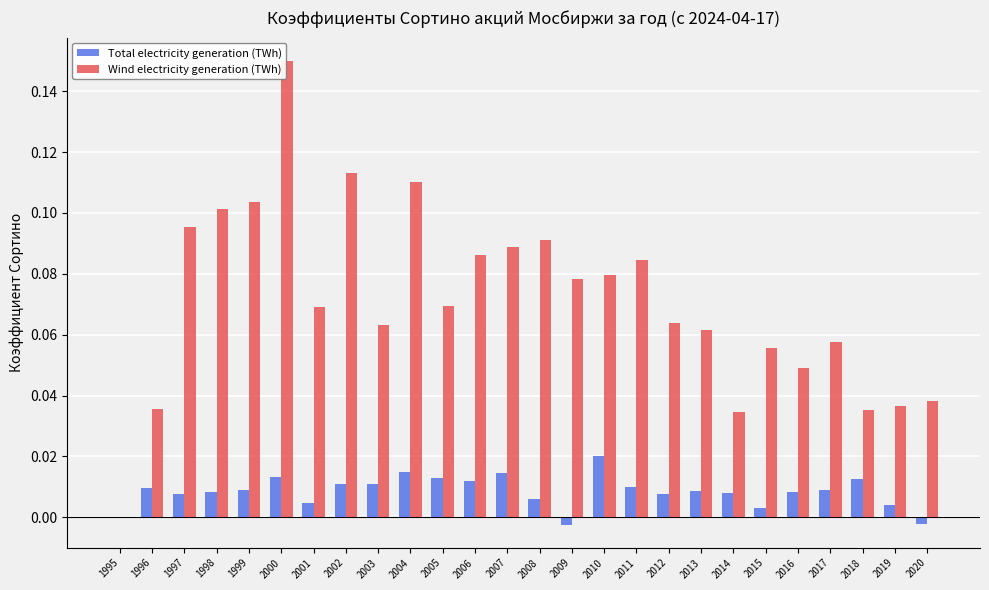

Which category has the highest value across all series?

2000